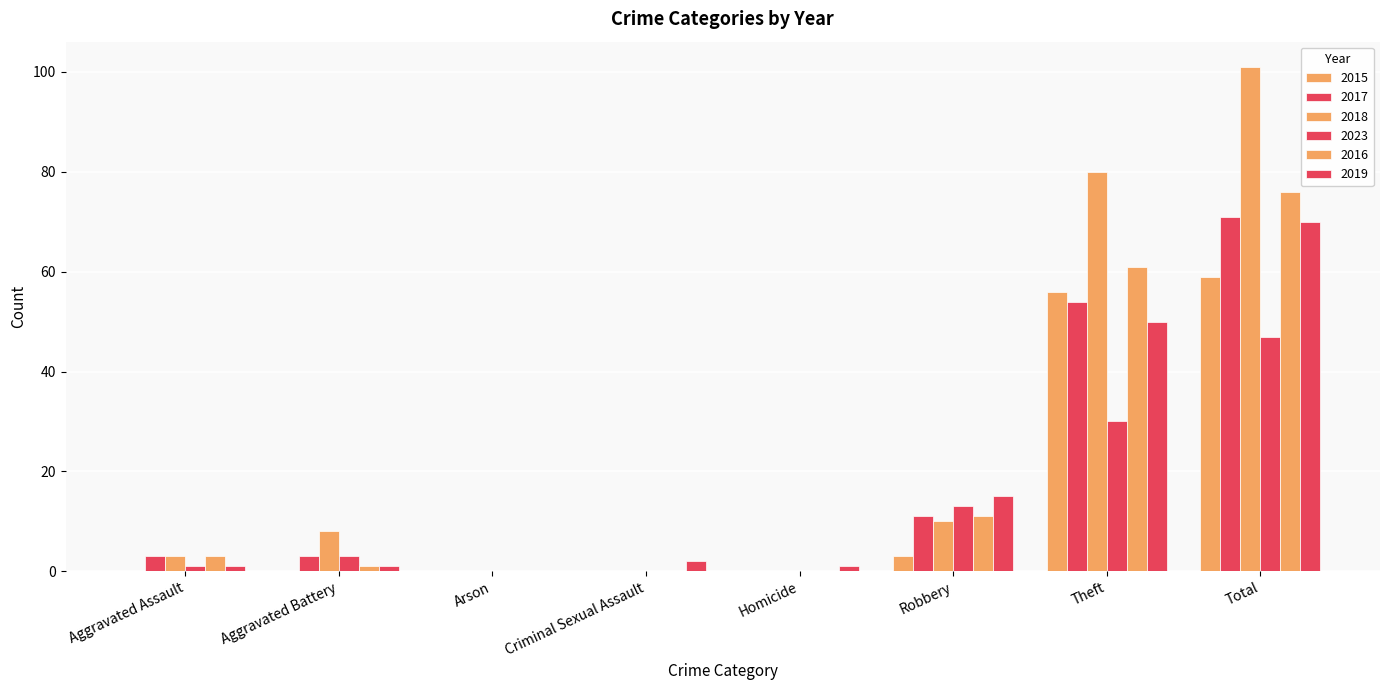

What is the sum of the 2016 values at Robbery and Total?

87